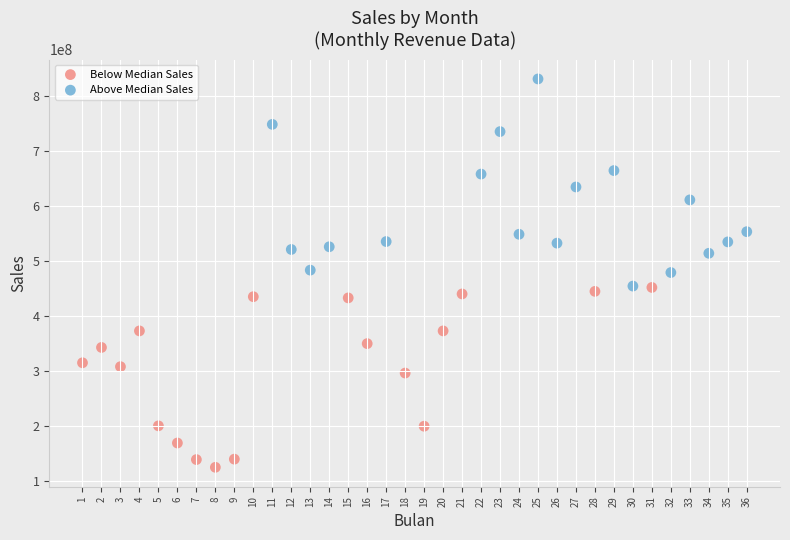

Which series contains the highest Y value?

Above Median Sales